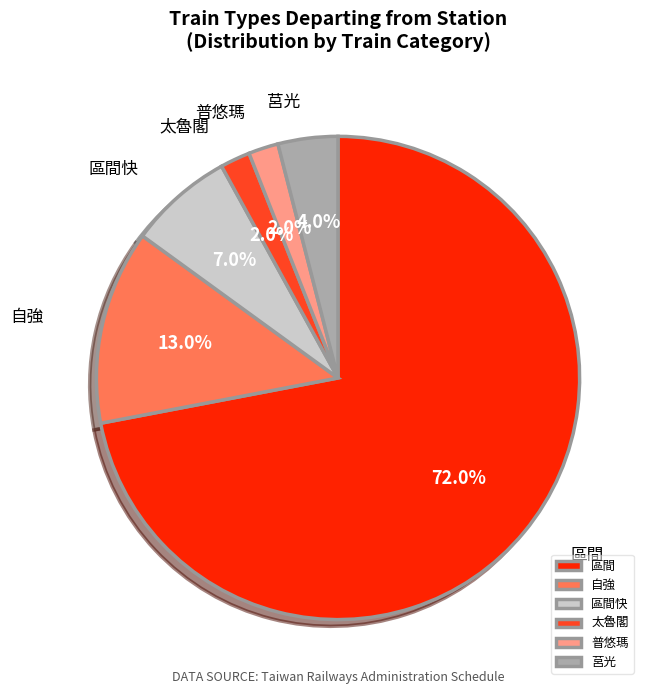

Between 區間快 and 普悠瑪, which is larger?

區間快